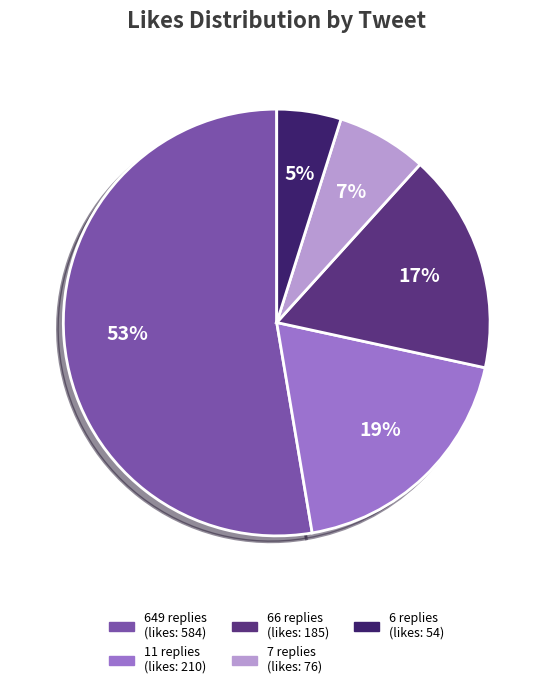

Approximately how many times larger is the value at 7 replies compared to 11 replies?

0.4